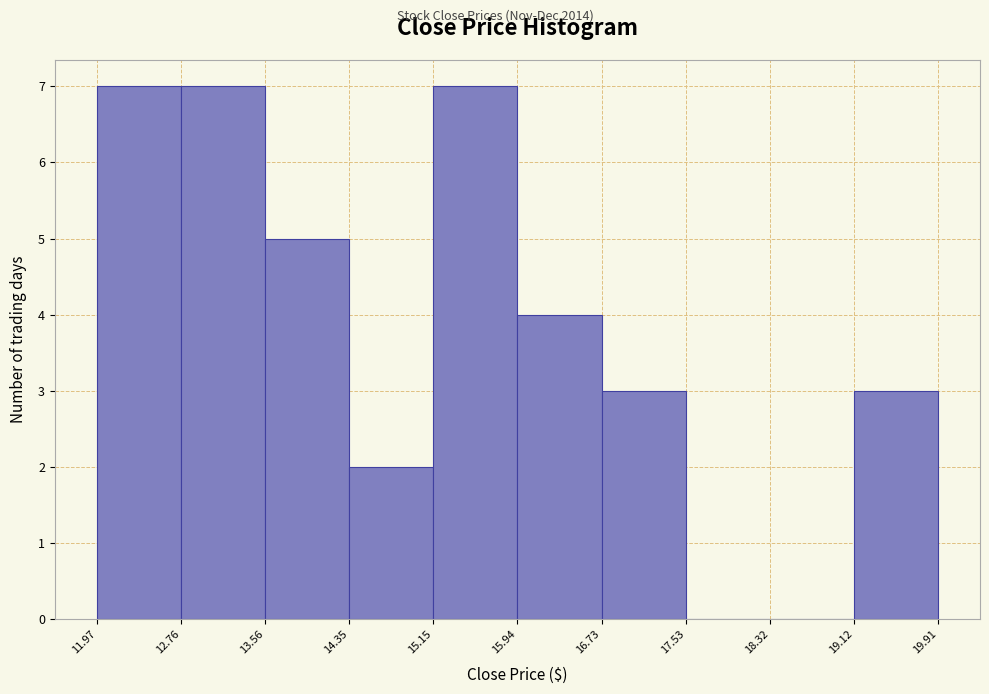

Reading left to right, list every bar in this chart as the range it spans on the x-axis followed by its height. The values are not printed on the chart, so give them approximately, as read against the axis.

11.97 to 12.76: 7
12.76 to 13.56: 7
13.56 to 14.35: 5
14.35 to 15.15: 2
15.15 to 15.94: 7
15.94 to 16.73: 4
16.73 to 17.53: 3
17.53 to 18.32: 0
18.32 to 19.12: 0
19.12 to 19.91: 3